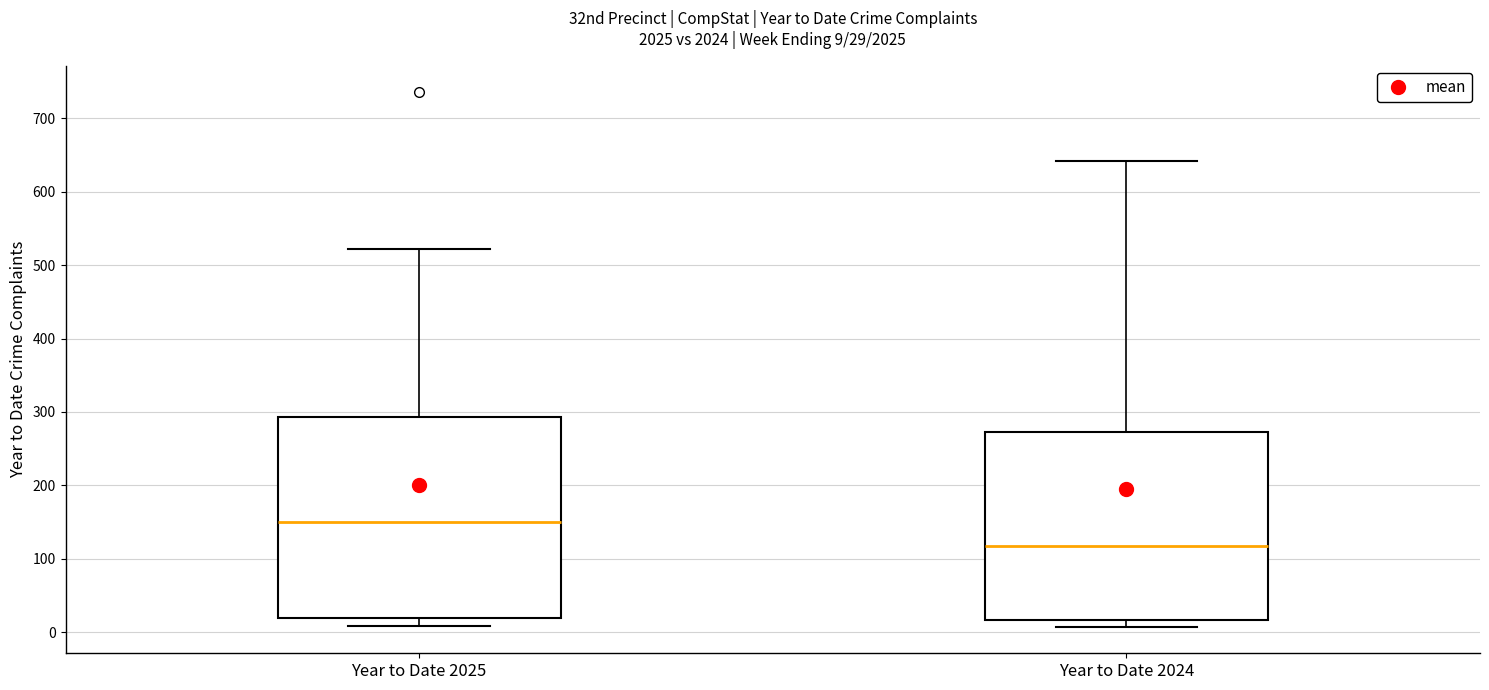

Which box is the tallest, from its lower edge to its upper edge?

Year to Date 2025